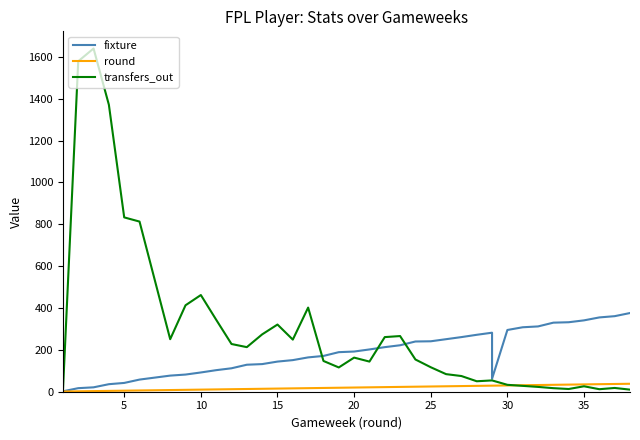

What is the value of the fixture point at the 38th from the left?

376